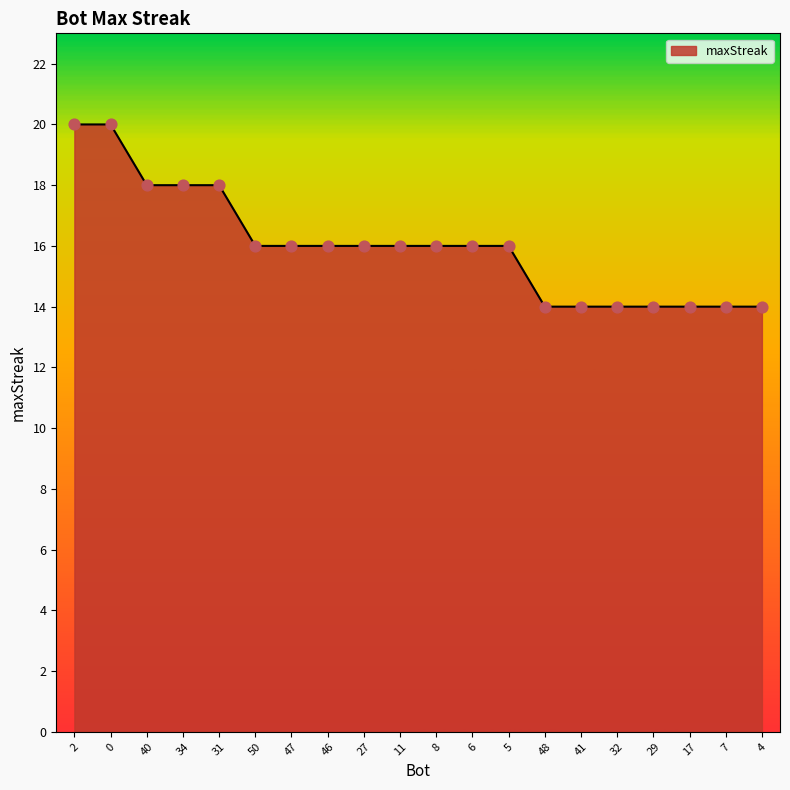

What is the change in value from 34 to 32?

-4